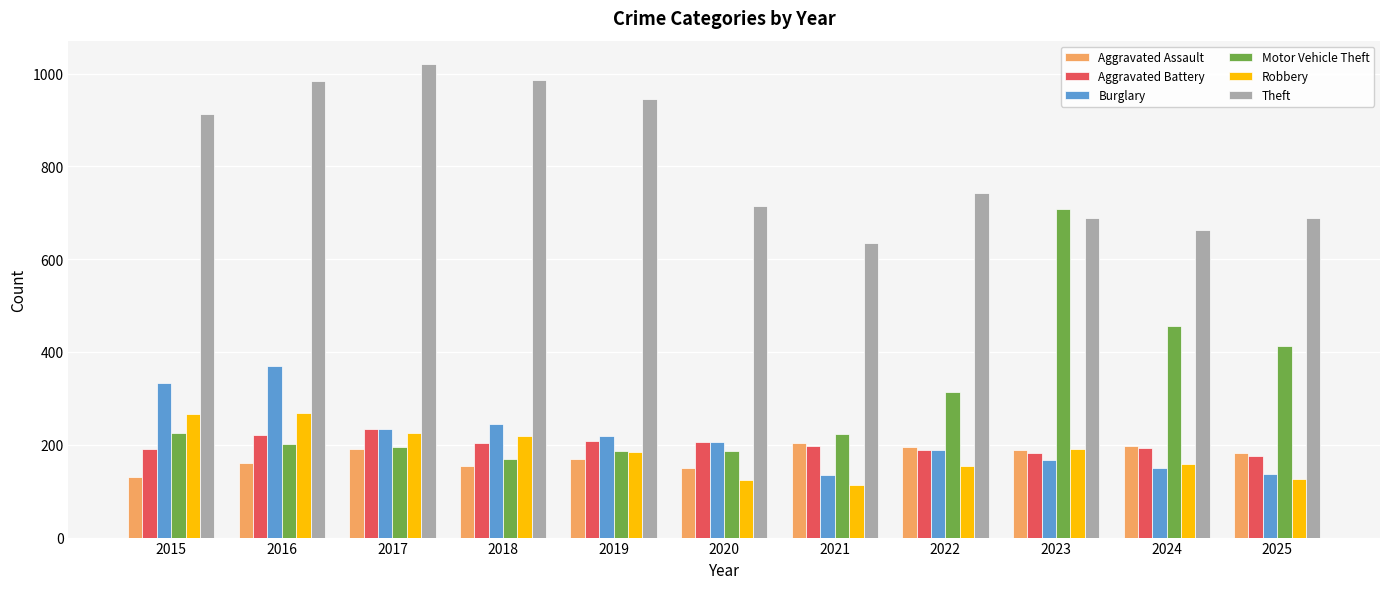

At which label does Aggravated Battery reach its peak?

2017